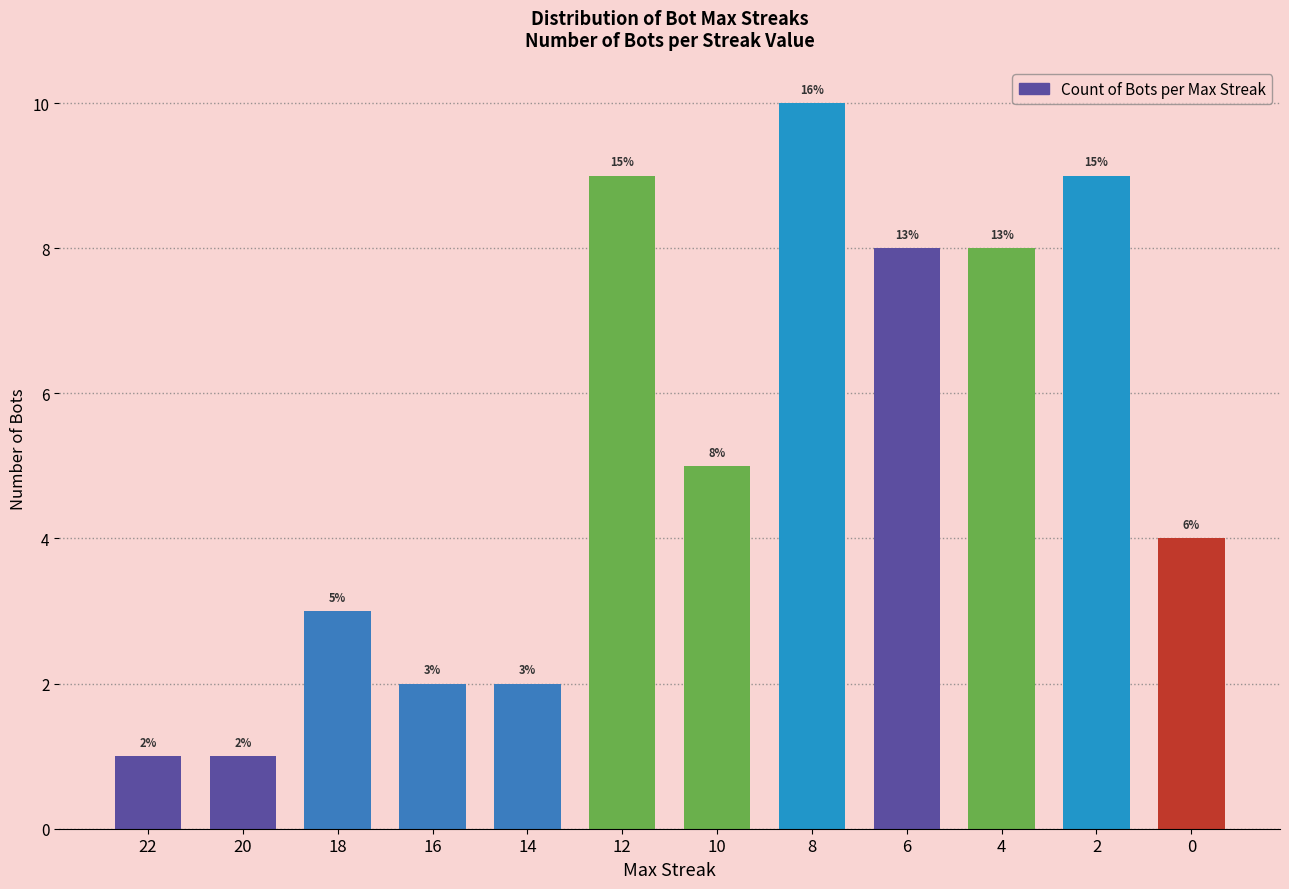

What is the maximum value shown in the chart?

10